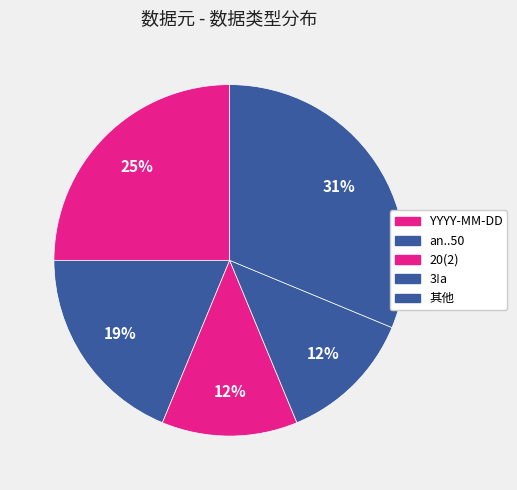

Count the number of slices in the pie.

5